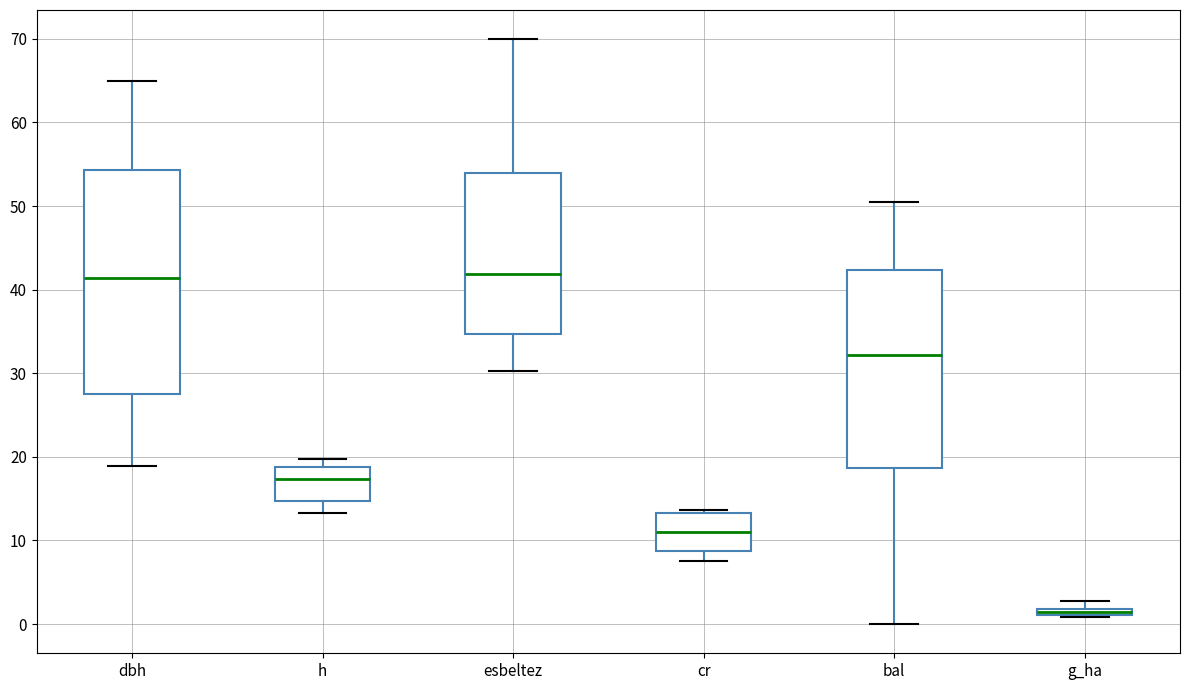

Which box is the tallest, from its lower edge to its upper edge?

dbh